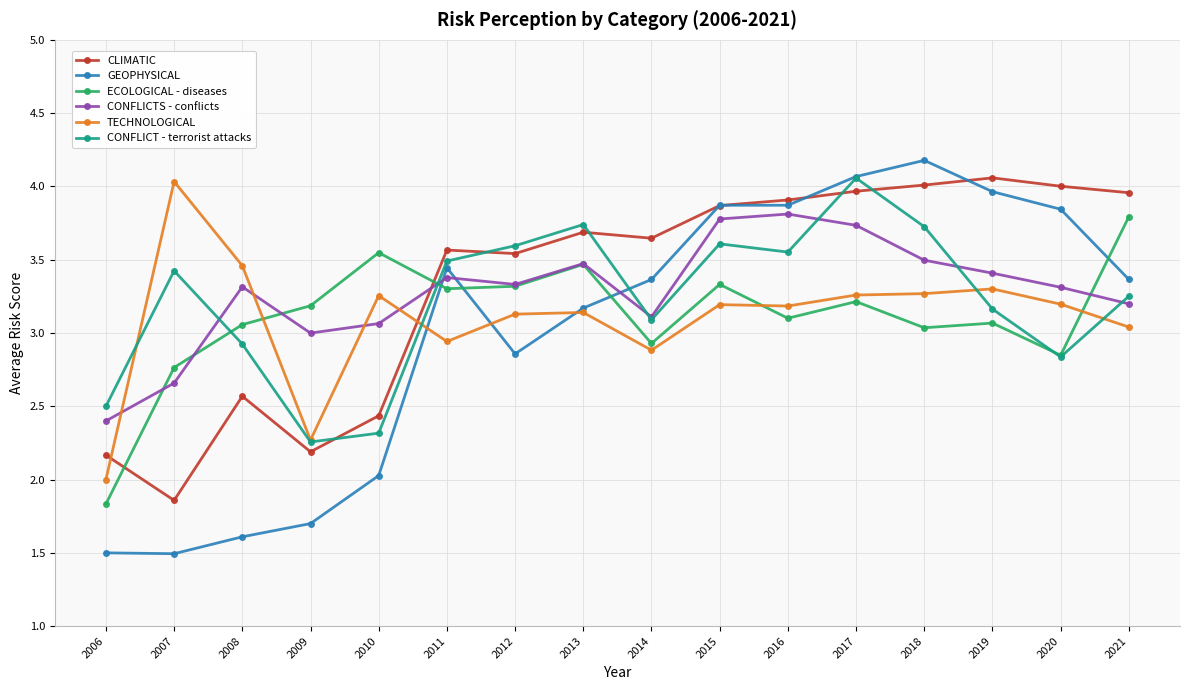

Which series ends up on top after the final intersection of TECHNOLOGICAL and GEOPHYSICAL?

GEOPHYSICAL